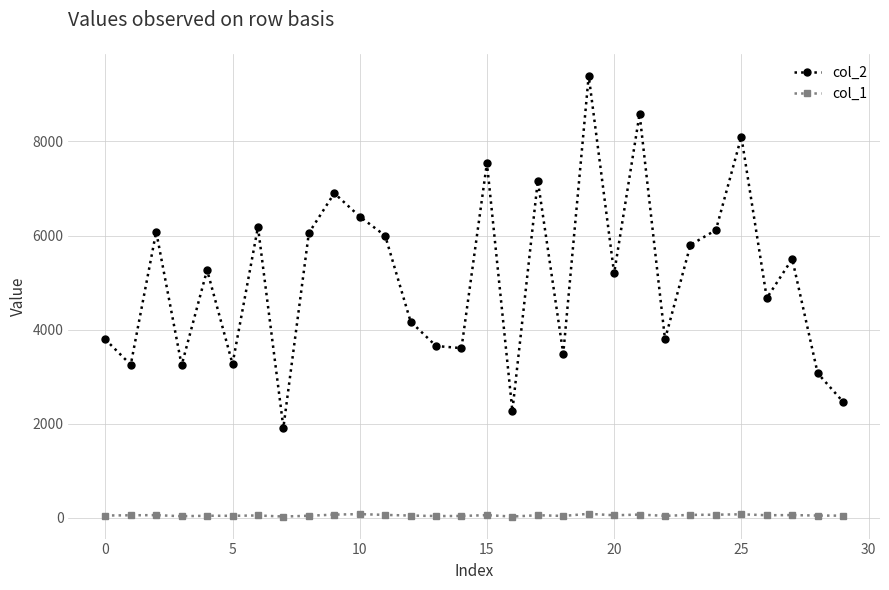

True or false: col_2 and col_1 cross at least once.

False